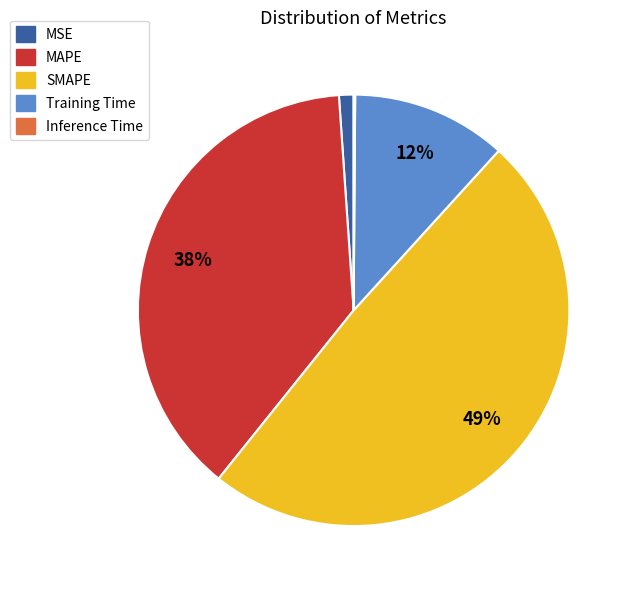

Do Training Time and SMAPE together represent more than half of the pie?

Yes